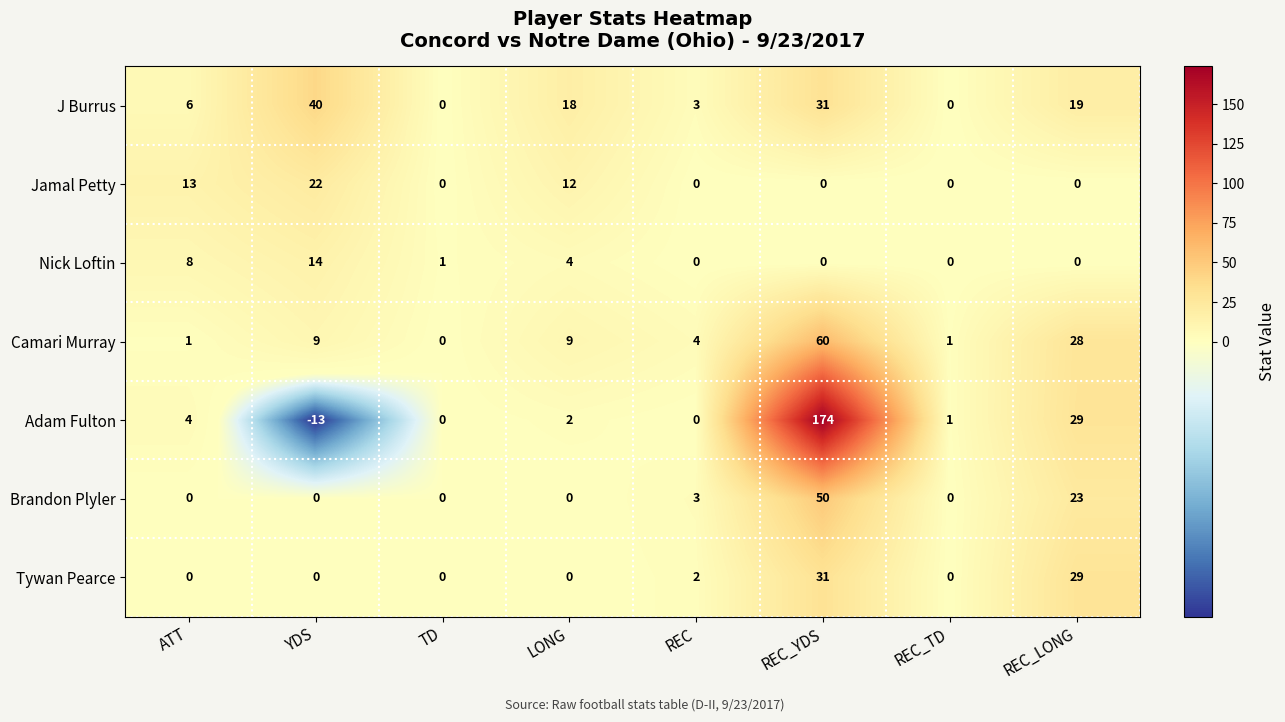

At how many categories does at least one series exceed 143?

1